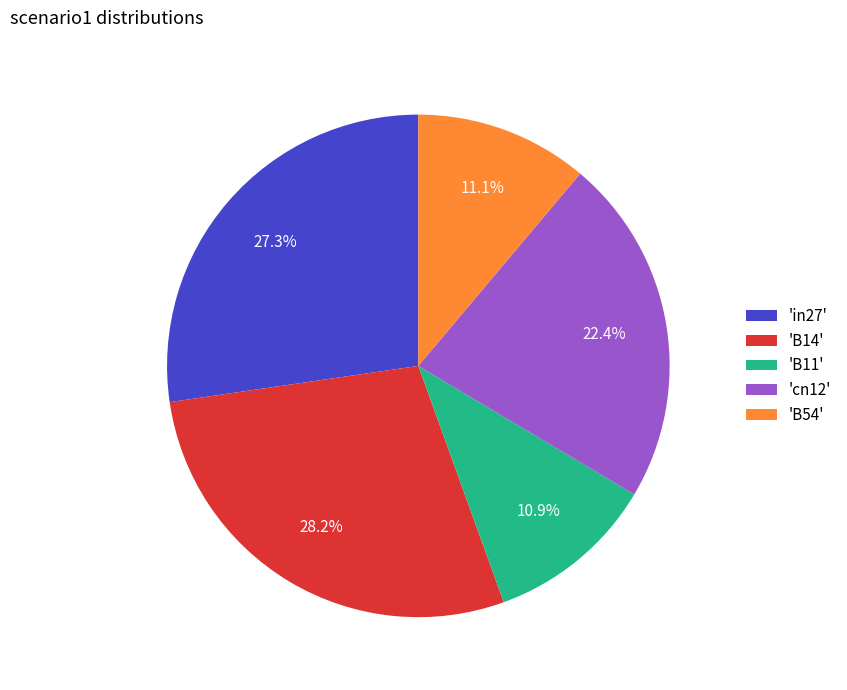

Is there a majority slice in this chart?

No